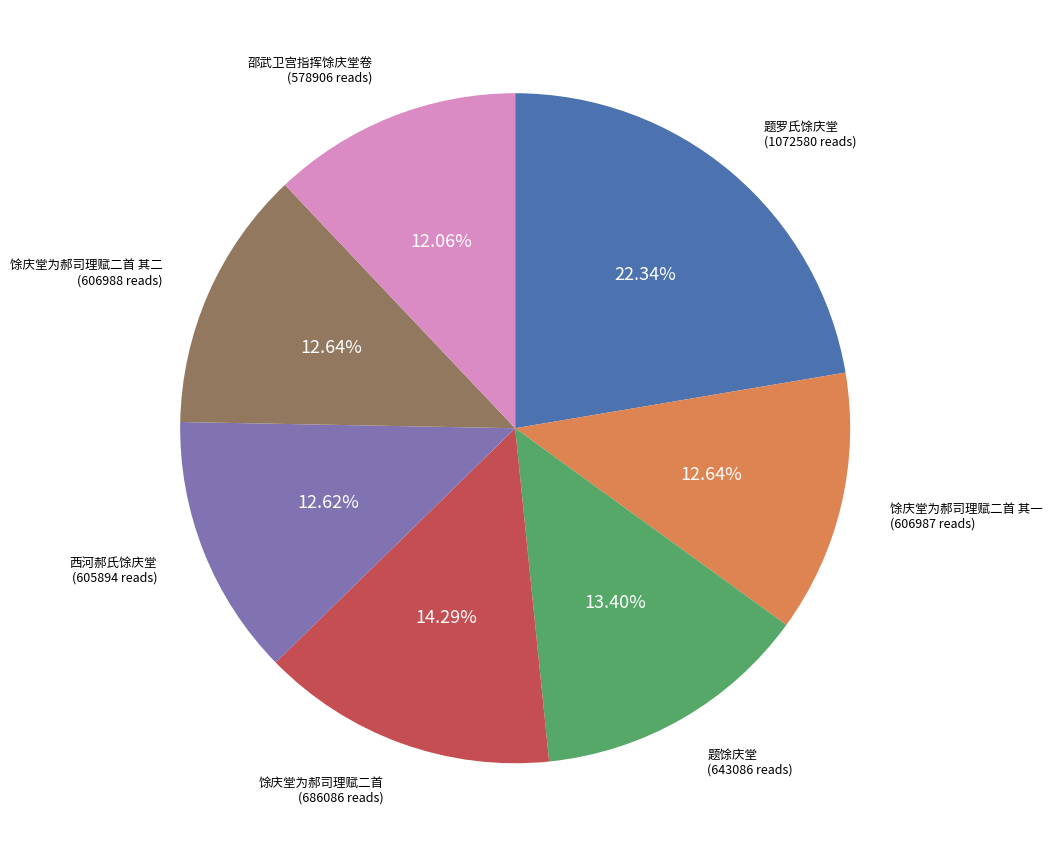

Does any single category account for the majority?

No